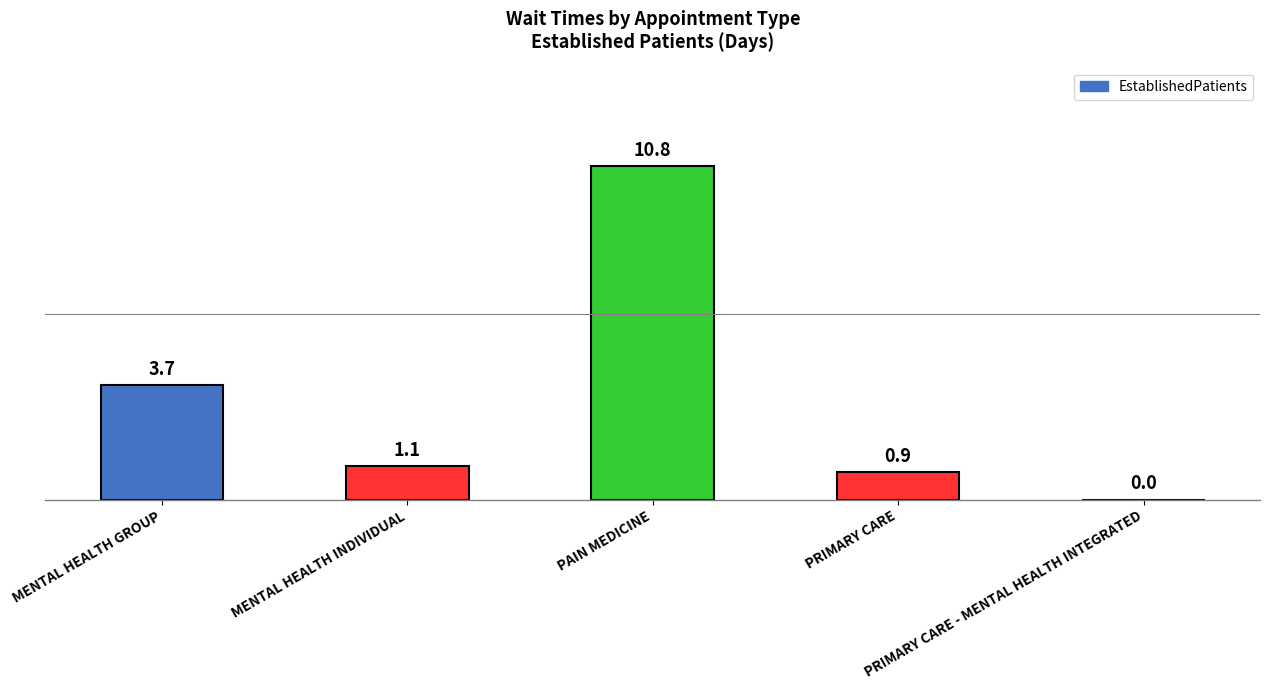

Reading left to right, transcribe all the data shown in this chart.

MENTAL HEALTH GROUP=3.7	MENTAL HEALTH INDIVIDUAL=1.1	PAIN MEDICINE=10.8	PRIMARY CARE=0.9	PRIMARY CARE - MENTAL HEALTH INTEGRATED=0.0